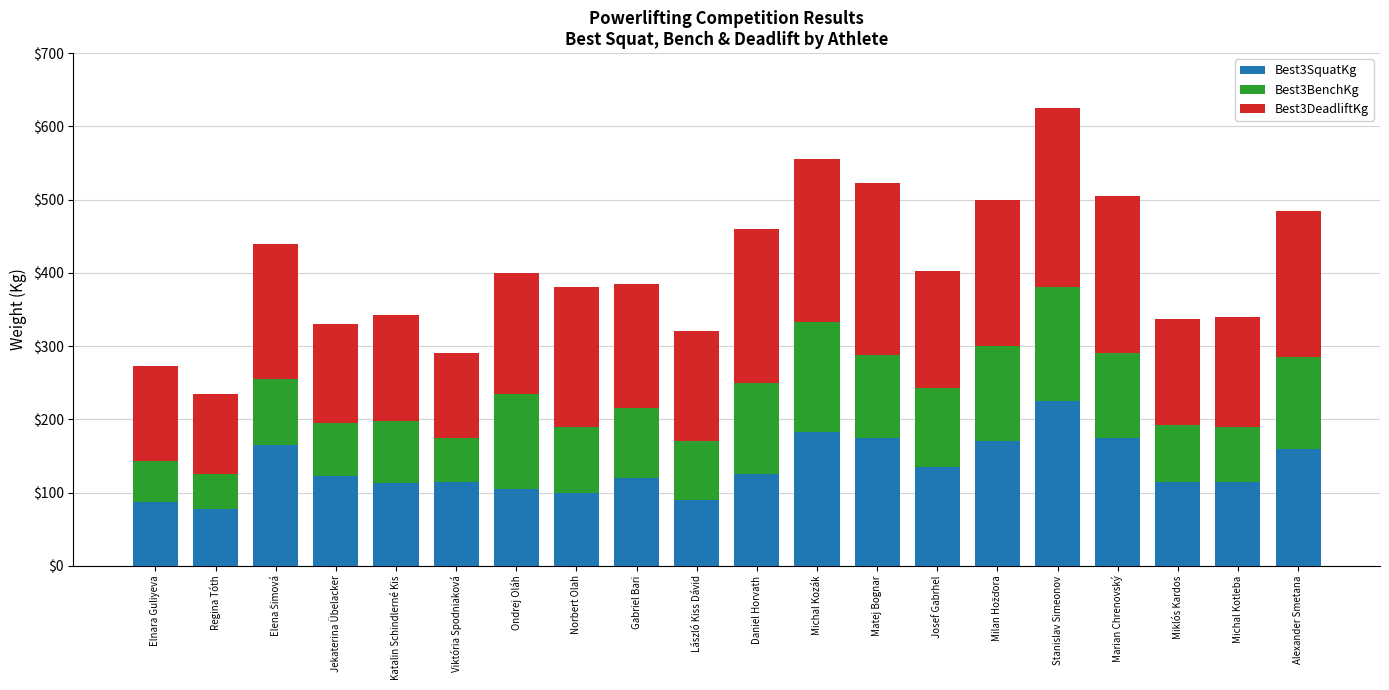

What is the maximum value for Best3SquatKg?

225.0